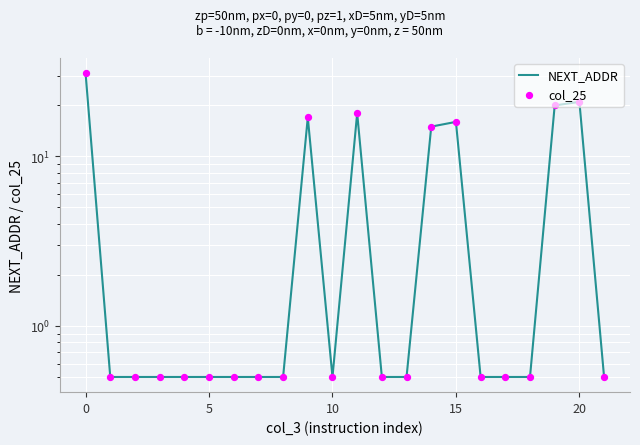

What are all the series names shown in the legend?

NEXT_ADDR, col_25